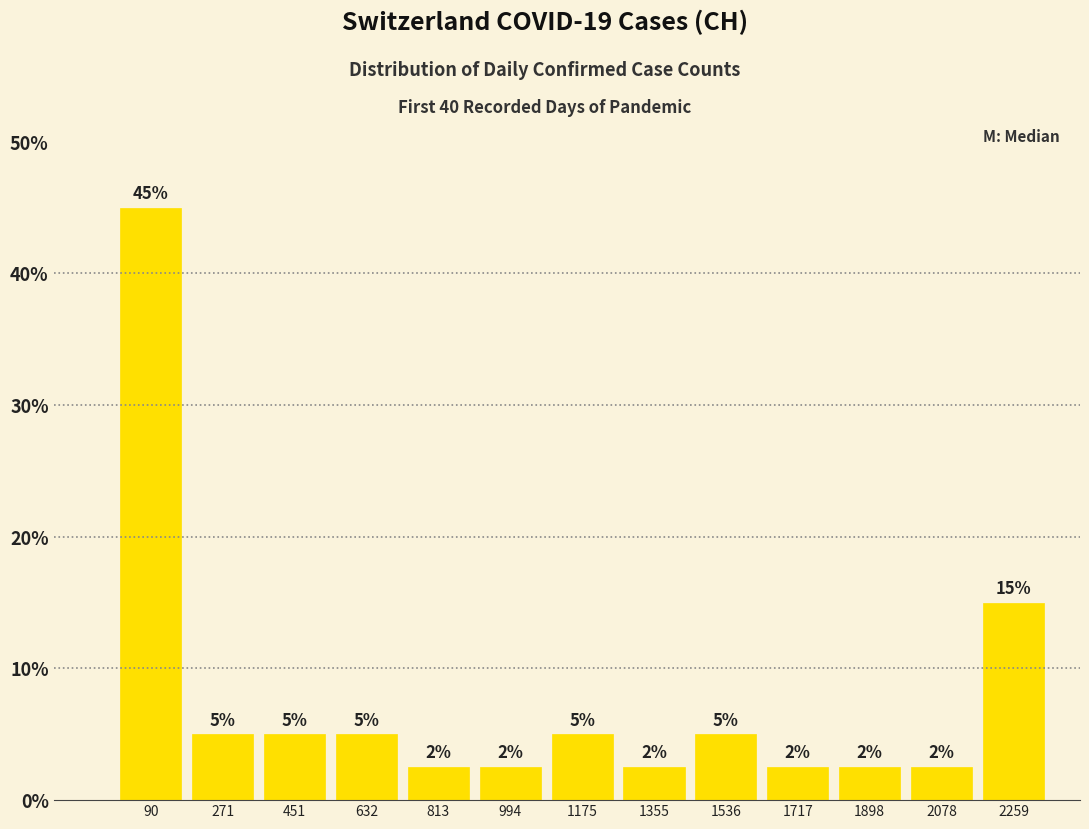

Which range on the x-axis has the tallest bar?

0 to 180